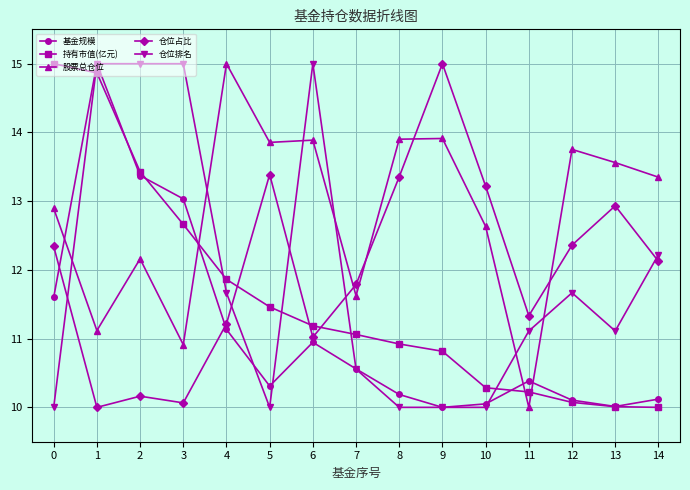

At which category is the sum across all series the highest?

1